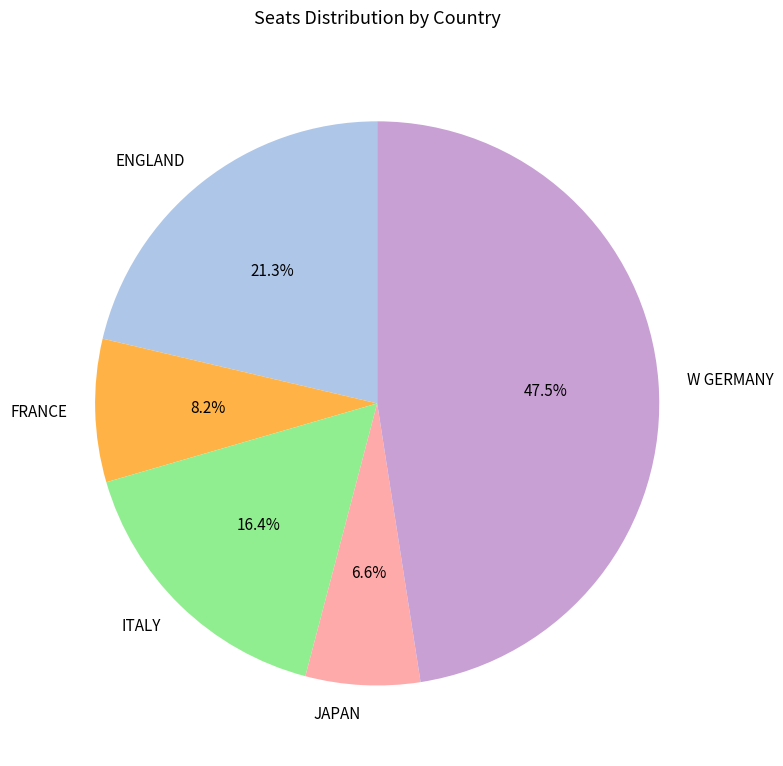

Rank the categories by value from lowest to highest.

JAPAN, FRANCE, ITALY, ENGLAND, W GERMANY